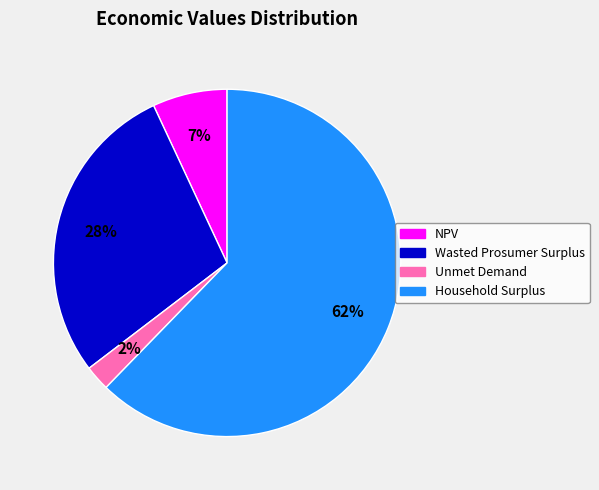

Combined, do Household Surplus and NPV account for over 50%?

Yes